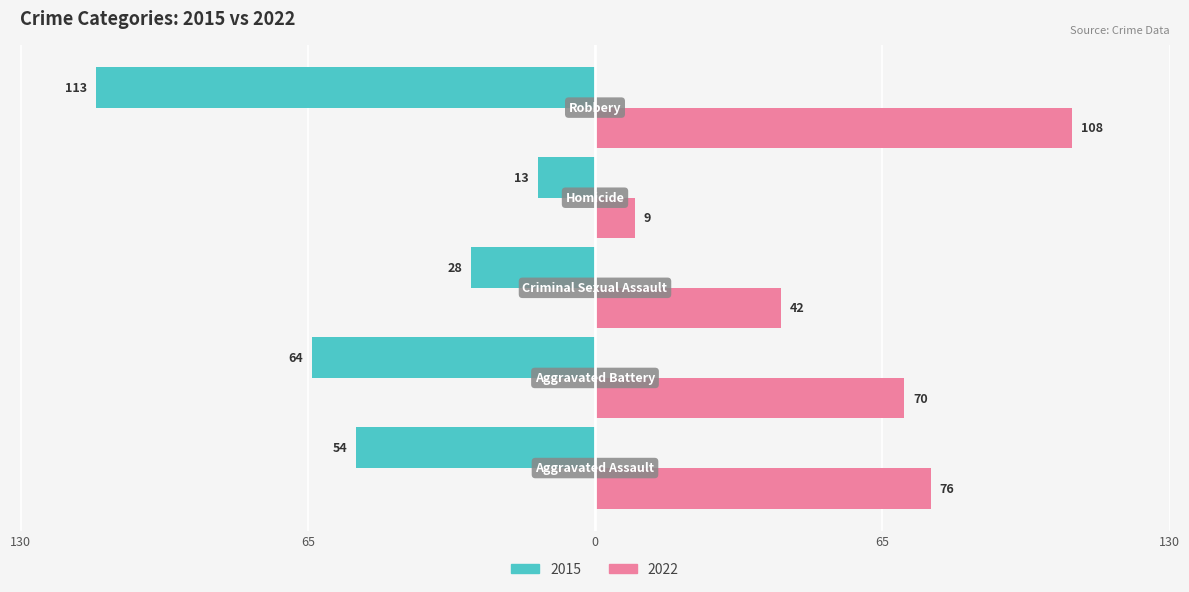

What are all the series names shown in the legend?

2015, 2022